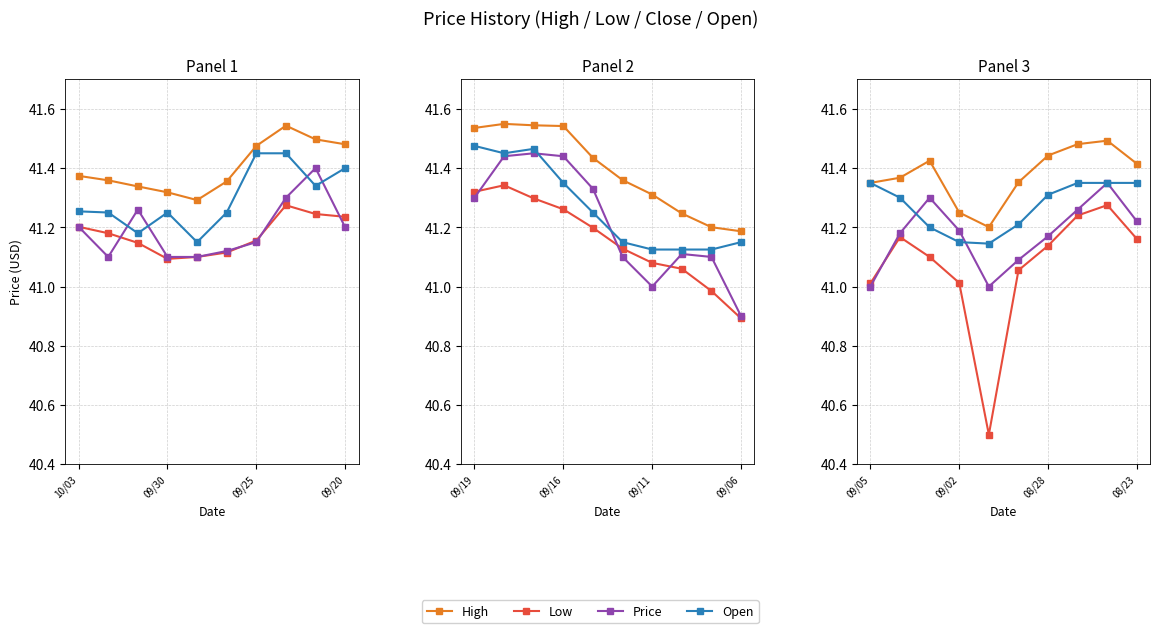

What is the label of the 1st point from the left?

09/05